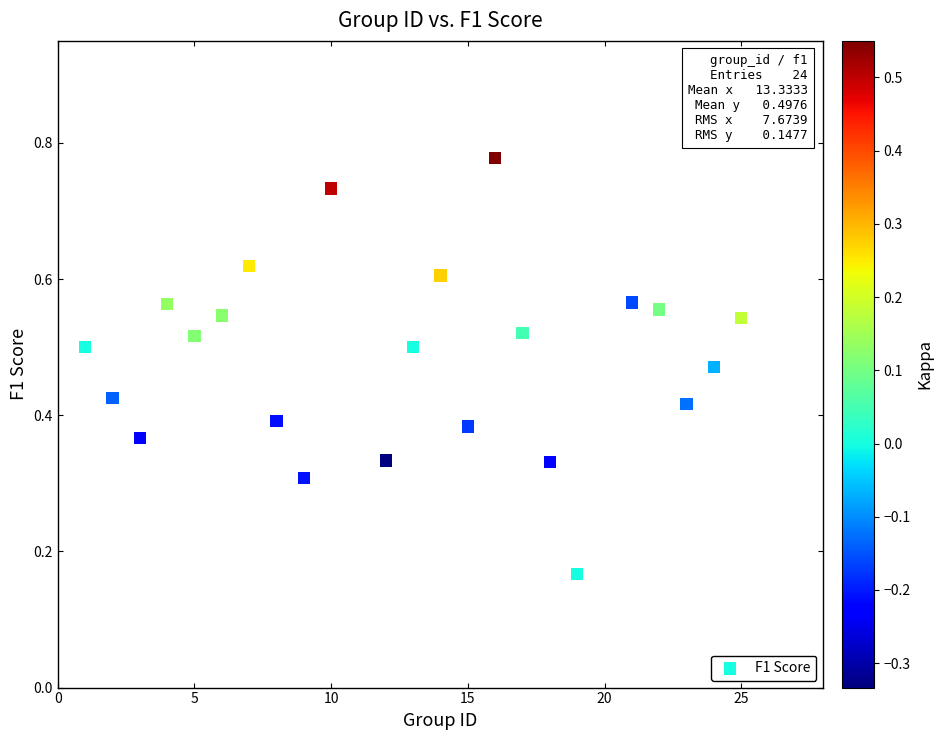

What is the range of X values (max minus min)?

25.0